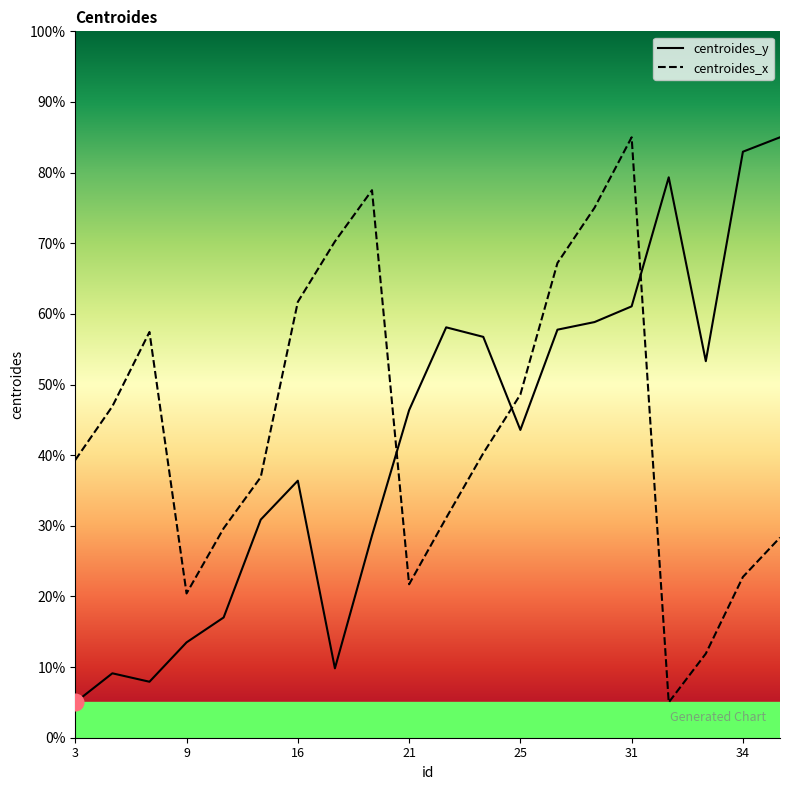

List the series in order of their peak value, highest first.

centroides_y, centroides_x